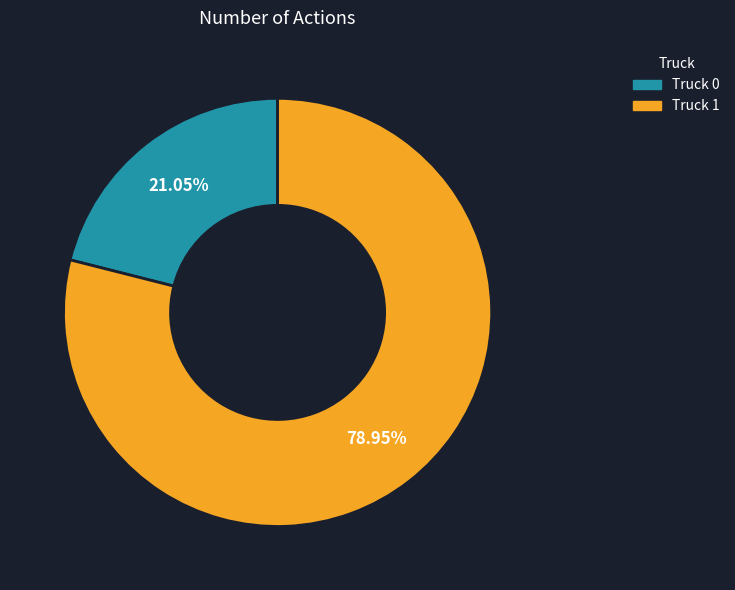

Does Truck 0 account for over 50% of the chart?

No